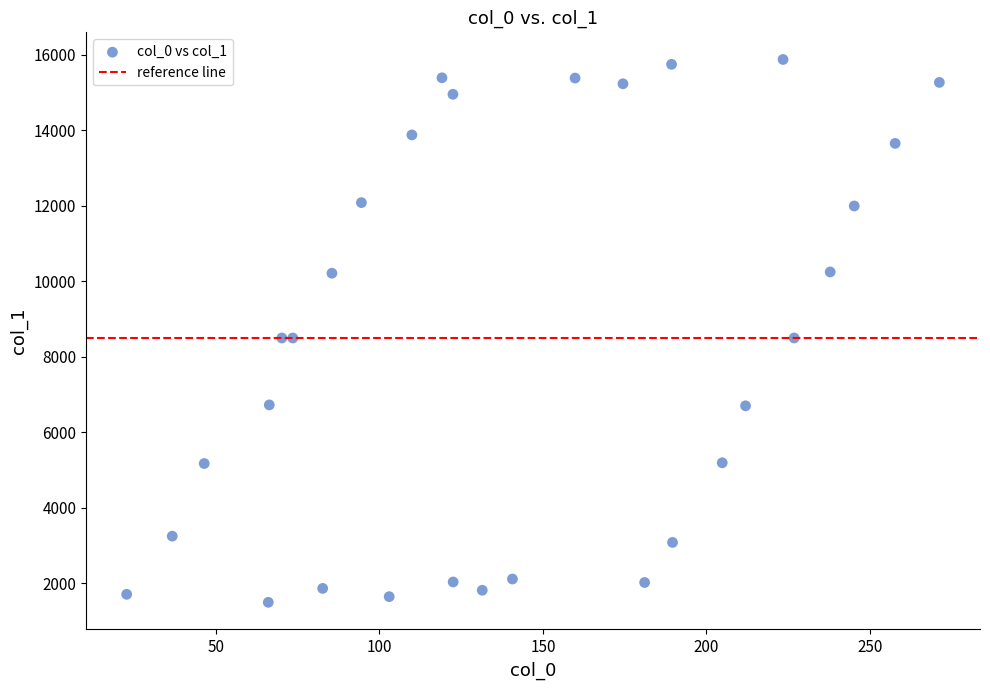

What is the range of Y values (max minus min)?

14385.0